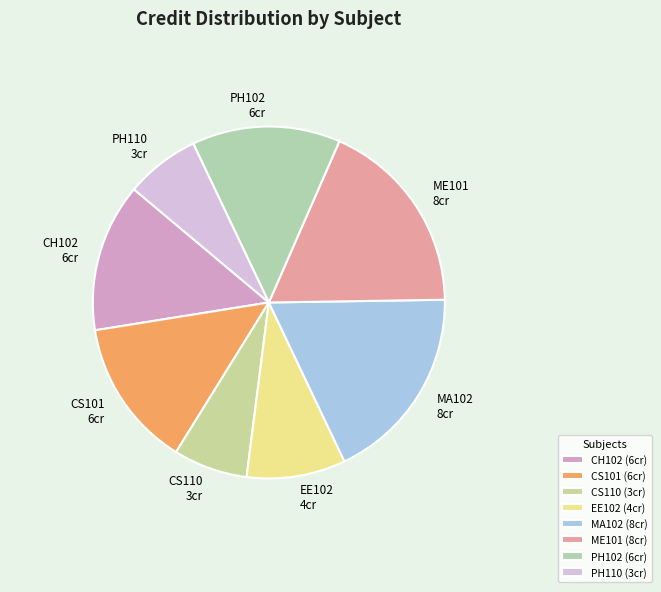

Is it true that PH102 is 3% of the pie?

False